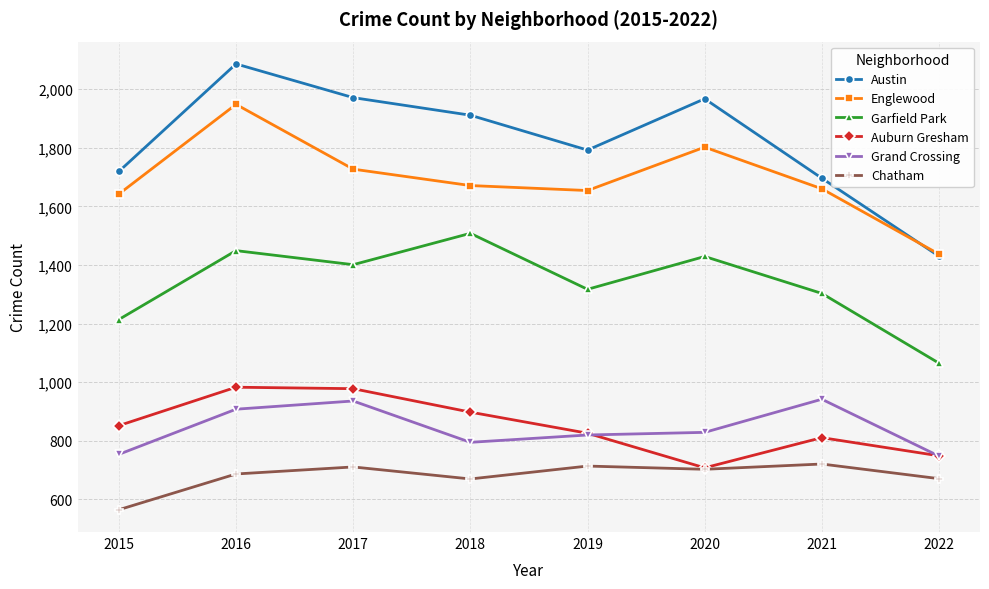

The value of Garfield Park at 2021 is 1901. True or false?

False